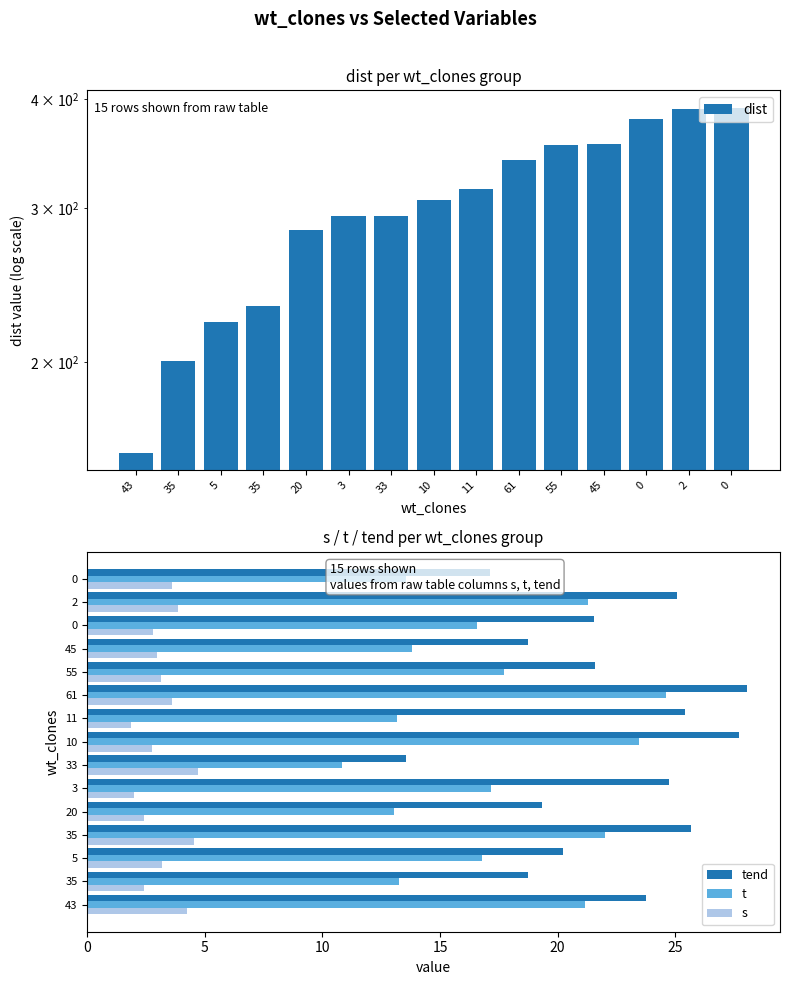

What is the approximate value of t at 33?

10.8